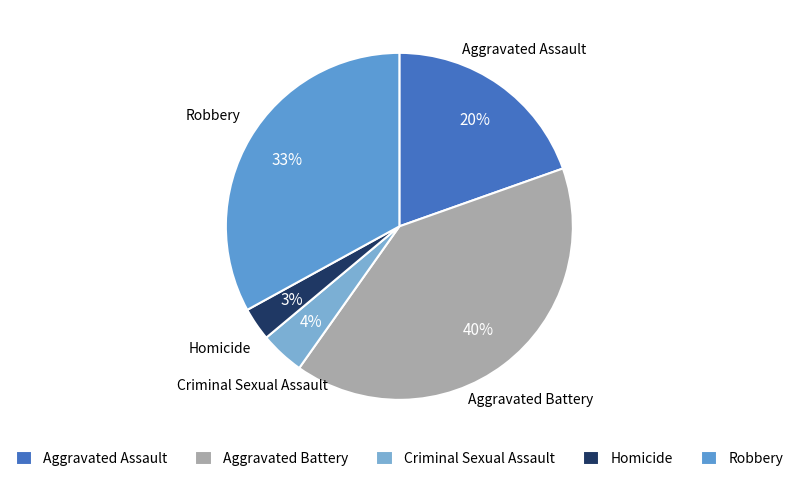

Between Robbery and Aggravated Battery, which is larger?

Aggravated Battery